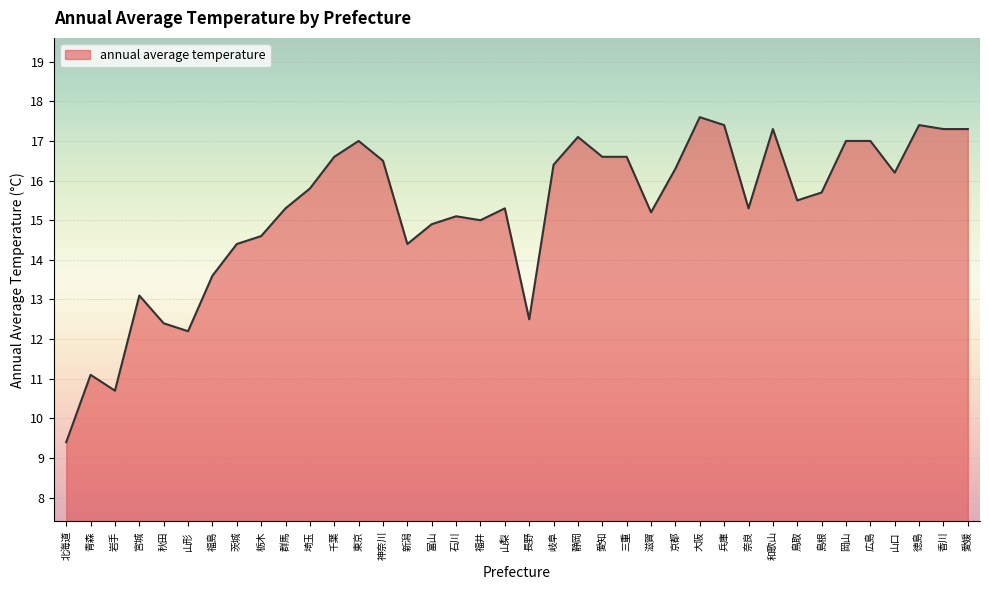

Reading left to right, extract all data points from this chart.

北海道=9.4	青森=11.1	岩手=10.7	宮城=13.1	秋田=12.4	山形=12.2	福島=13.6	茨城=14.4	栃木=14.6	群馬=15.3	埼玉=15.8	千葉=16.6	東京=17.0	神奈川=16.5	新潟=14.4	富山=14.9	石川=15.1	福井=15.0	山梨=15.3	長野=12.5	岐阜=16.4	静岡=17.1	愛知=16.6	三重=16.6	滋賀=15.2	京都=16.3	大阪=17.6	兵庫=17.4	奈良=15.3	和歌山=17.3	鳥取=15.5	島根=15.7	岡山=17.0	広島=17.0	山口=16.2	徳島=17.4	香川=17.3	愛媛=17.3